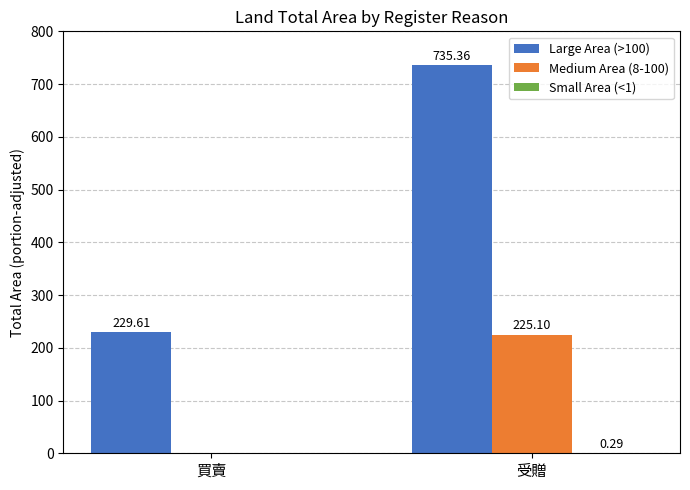

Where is Large Area (>100) nearest to the value 482?

買賣